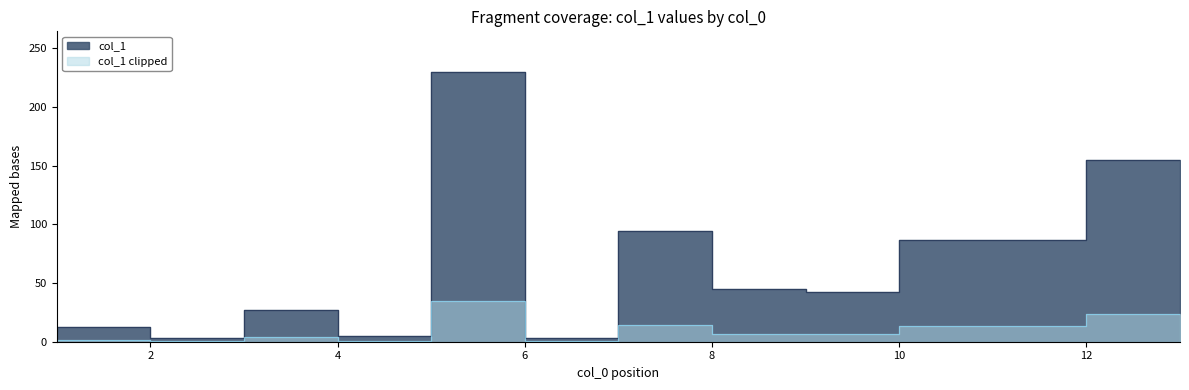

True or false: the data has more than 1 interior local peaks.

True